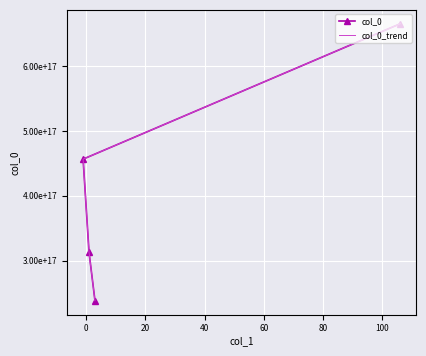

True or false: col_0 has a value of 456465826728378368 at 0.

True